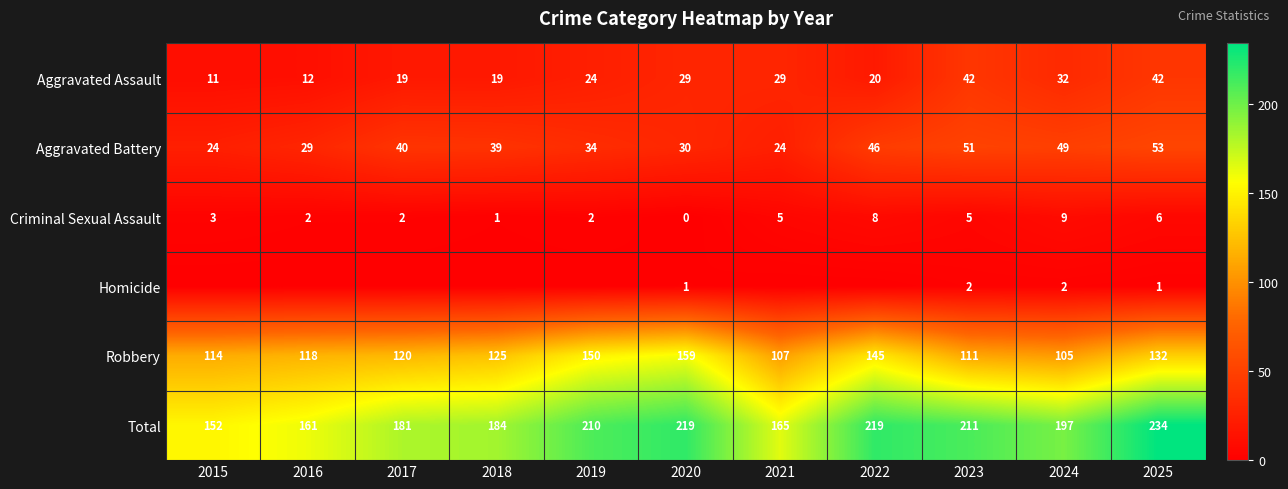

How many values in the Aggravated Battery series are below 39?

5